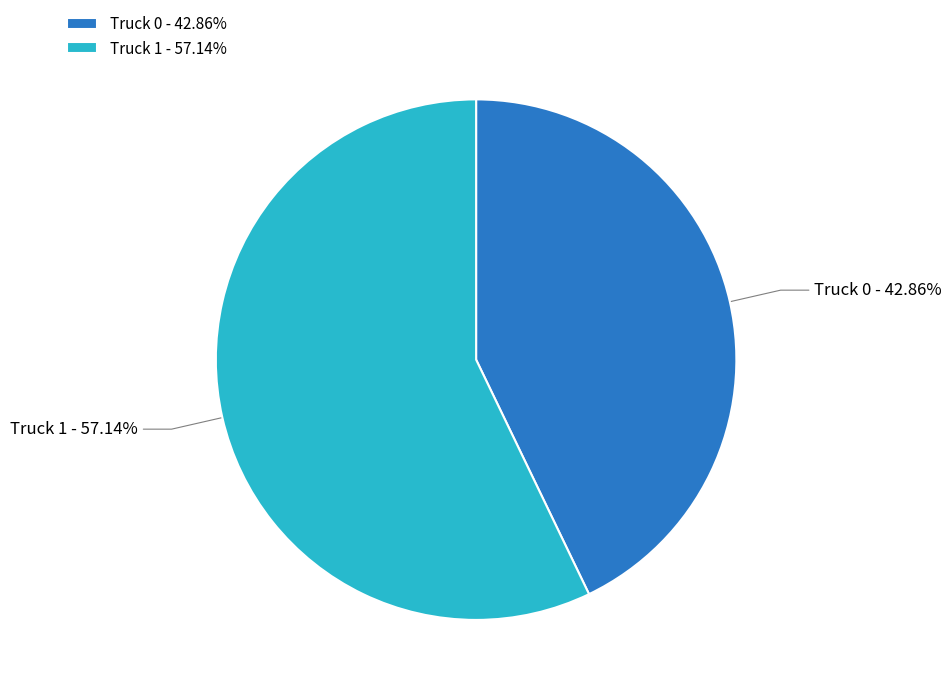

Is the sum of Truck 1 and Truck 0 greater than half?

Yes